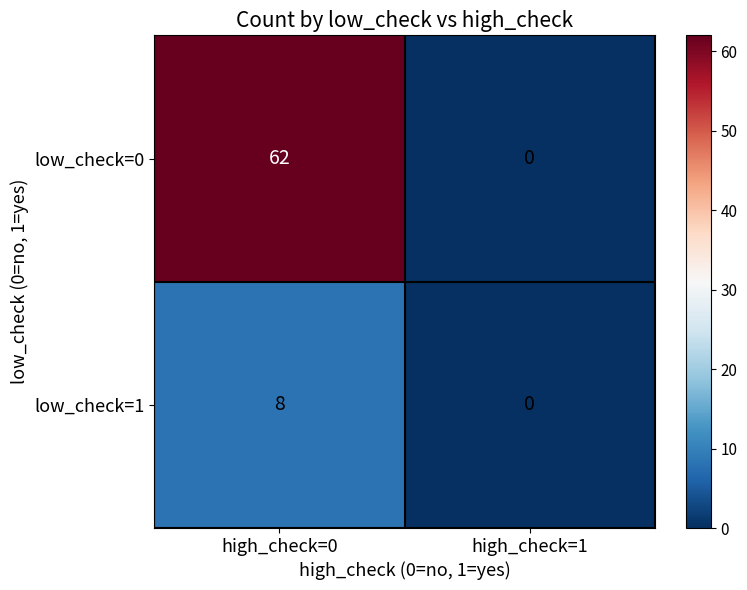

List the series in order of their overall mean, lowest first.

low_check=1, low_check=0